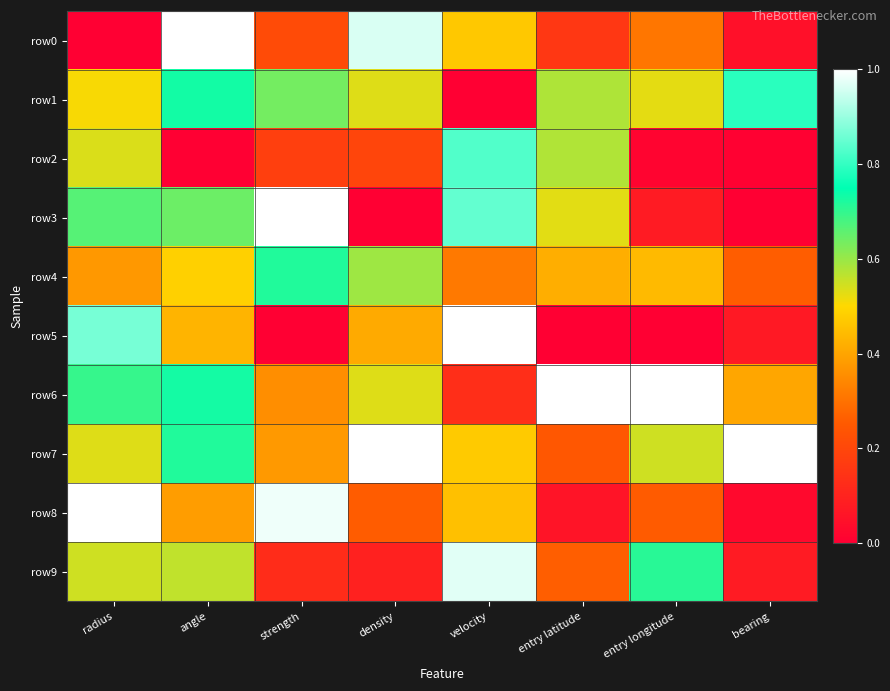

Reading left to right, extract all data points from this chart.

row0: radius=0.0	angle=1.0	strength=0.2	density=1.0	velocity=0.5	entry latitude=0.2	entry longitude=0.3	bearing=0.0
row1: radius=0.5	angle=0.7	strength=0.6	density=0.5	velocity=0.0	entry latitude=0.6	entry longitude=0.5	bearing=0.8
row2: radius=0.5	angle=0.0	strength=0.2	density=0.2	velocity=0.8	entry latitude=0.6	entry longitude=0.0	bearing=0.0
row3: radius=0.7	angle=0.6	strength=1.0	density=0.0	velocity=0.8	entry latitude=0.5	entry longitude=0.1	bearing=0.0
row4: radius=0.4	angle=0.5	strength=0.7	density=0.6	velocity=0.3	entry latitude=0.4	entry longitude=0.4	bearing=0.3
row5: radius=0.9	angle=0.4	strength=0.0	density=0.4	velocity=1.0	entry latitude=0.0	entry longitude=0.0	bearing=0.1
row6: radius=0.7	angle=0.7	strength=0.4	density=0.5	velocity=0.1	entry latitude=1.0	entry longitude=1.0	bearing=0.4
row7: radius=0.5	angle=0.7	strength=0.4	density=1.0	velocity=0.5	entry latitude=0.2	entry longitude=0.5	bearing=1.0
row8: radius=1.0	angle=0.4	strength=1.0	density=0.3	velocity=0.5	entry latitude=0.1	entry longitude=0.3	bearing=0.0
row9: radius=0.5	angle=0.6	strength=0.1	density=0.1	velocity=1.0	entry latitude=0.3	entry longitude=0.7	bearing=0.1